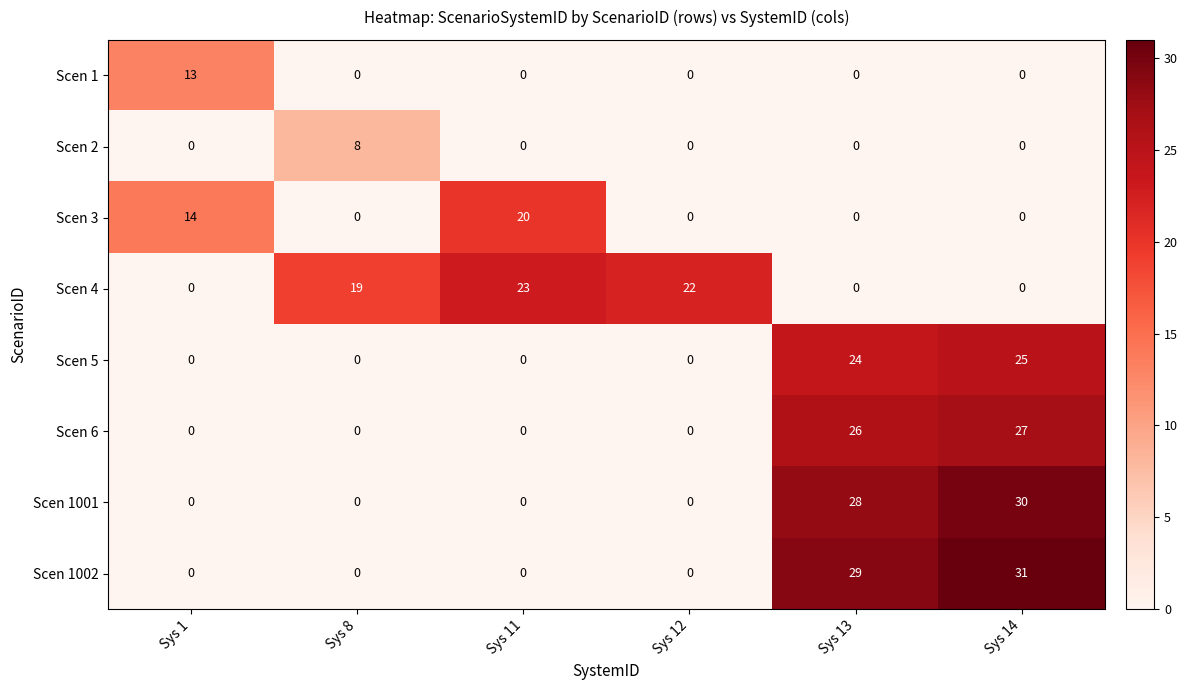

Count the number of data series in this chart.

8